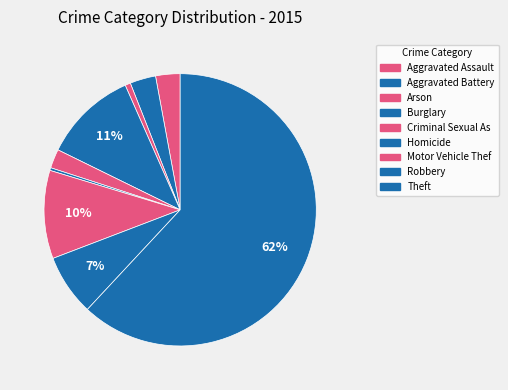

Is Aggravated Assault the majority of the pie?

No